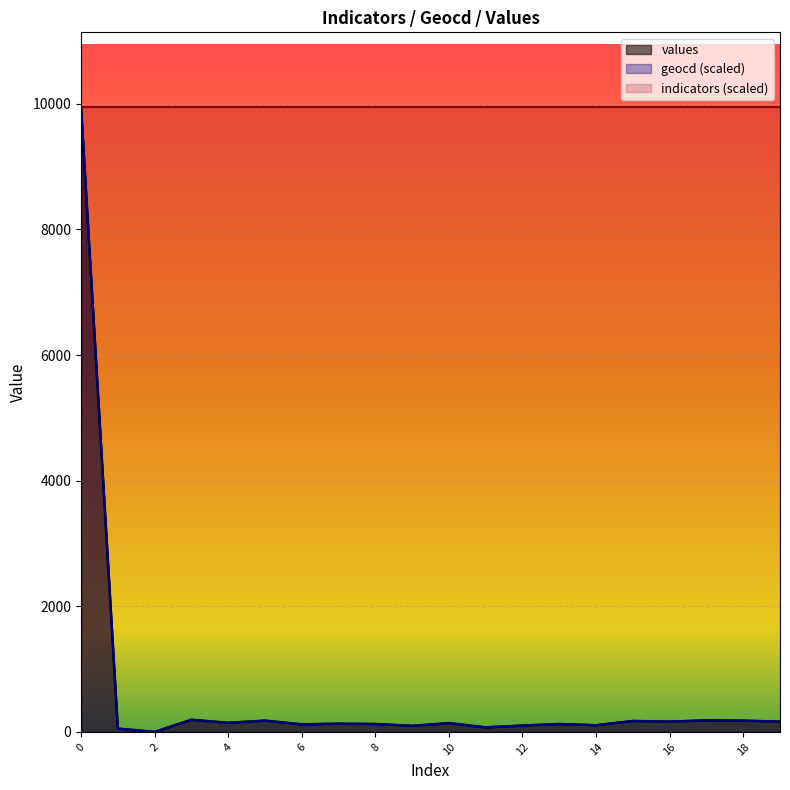

Reading left to right, transcribe all the data shown in this chart.

values: 0=9946.0	1=53.0	2=0.0	3=193.0	4=145.0	5=179.0	6=121.0	7=130.0	8=126.0	9=96.0	10=140.0	11=72.0	12=101.0	13=126.0	14=106.0	15=174.0	16=164.0	17=184.0	18=179.0	19=164.0
geocd: 0=9946.0	1=53.3	2=0.0	3=193.9	4=145.4	5=179.3	6=121.2	7=130.9	8=126.0	9=96.9	10=140.6	11=72.7	12=101.8	13=126.0	14=106.6	15=174.5	16=164.8	17=184.2	18=179.3	19=164.8